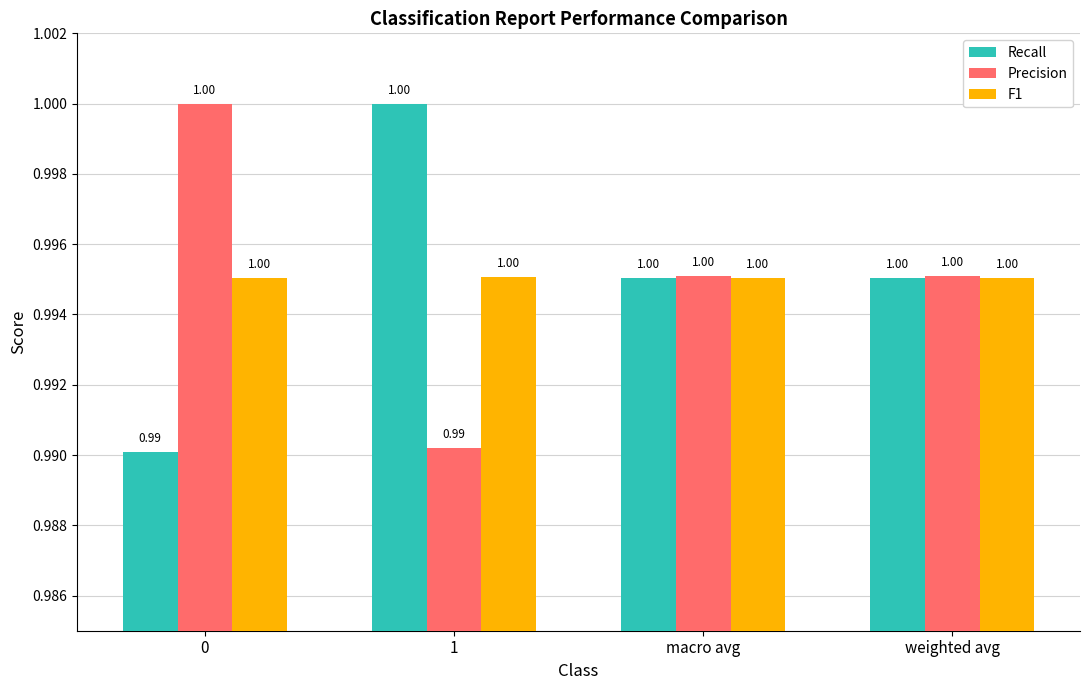

What is the total value across all series at weighted avg?

3.0